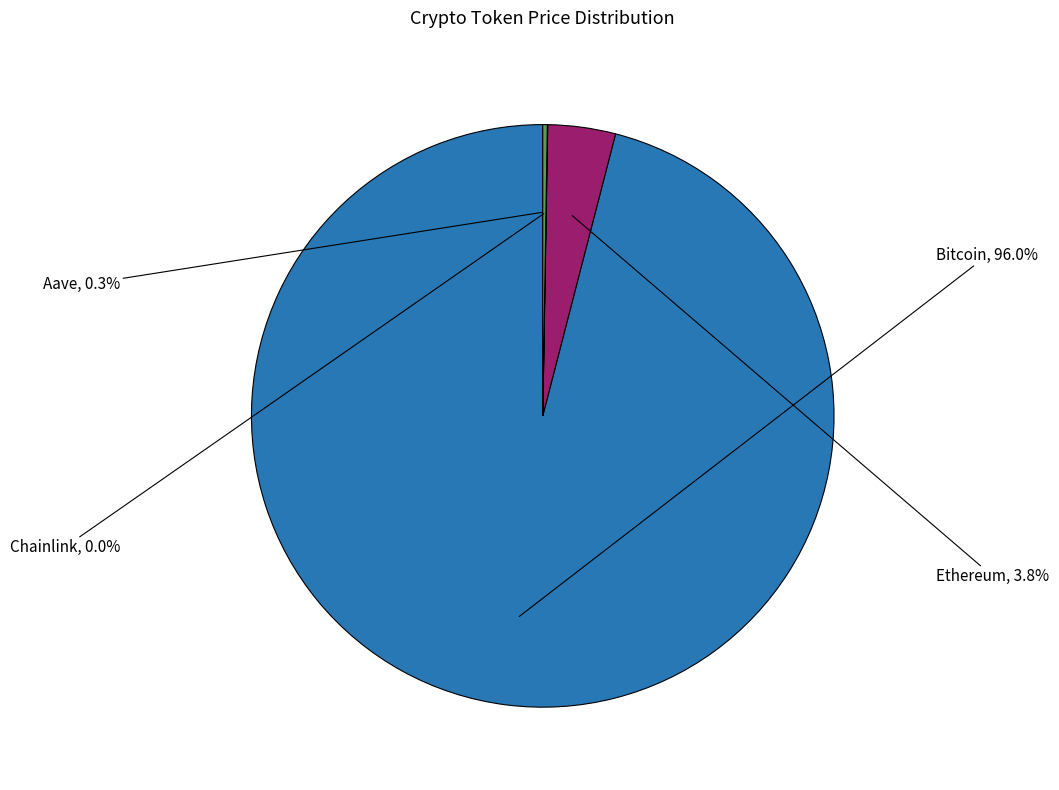

Which category accounts for the majority?

Bitcoin